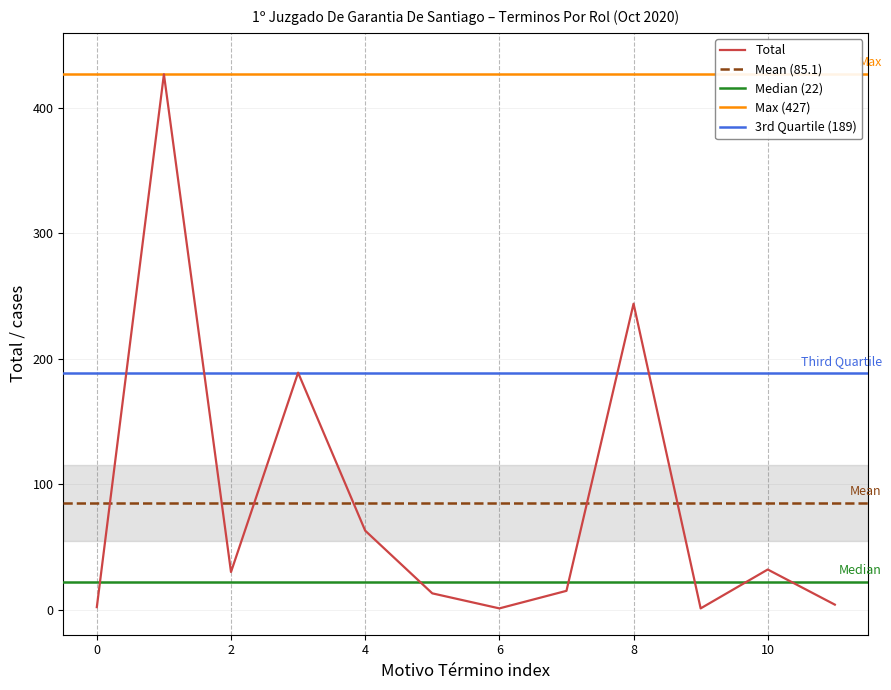

How many data points are above 30?

5